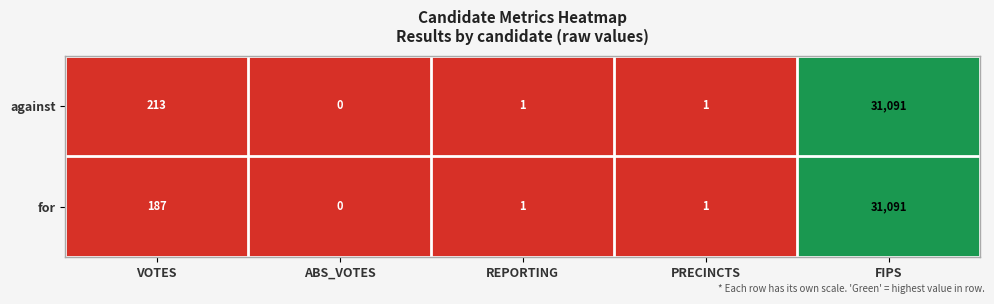

What is the difference between the highest and lowest values at VOTES?

26